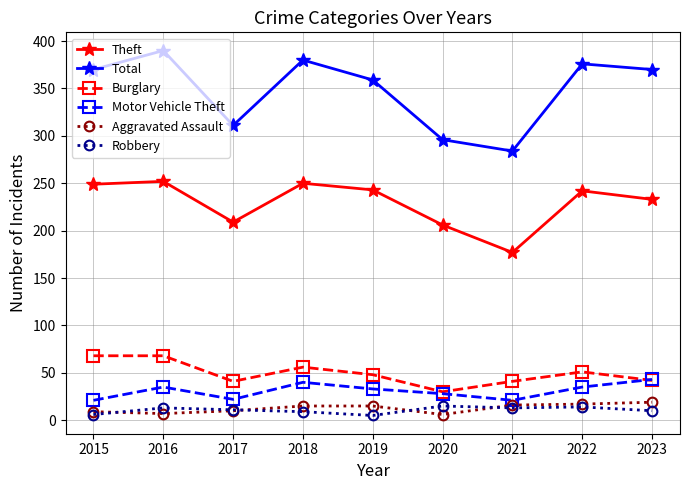

The value of Aggravated Assault at 2018 is 15. True or false?

True